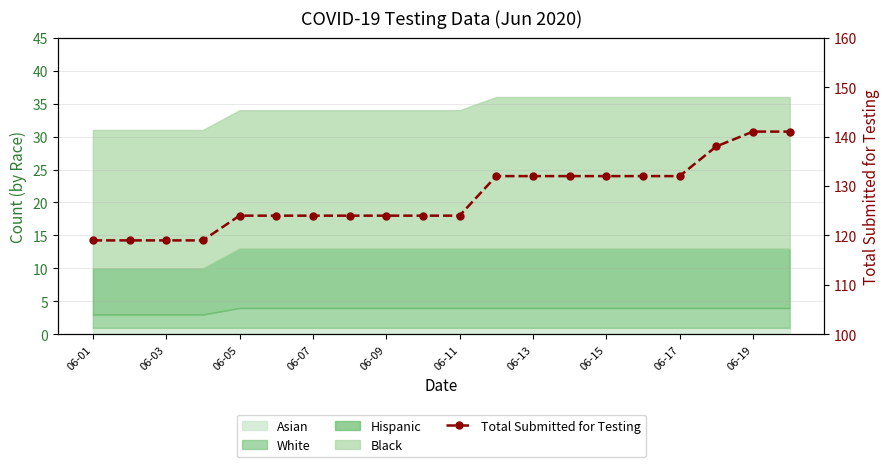

What is the sum of all values?

2556